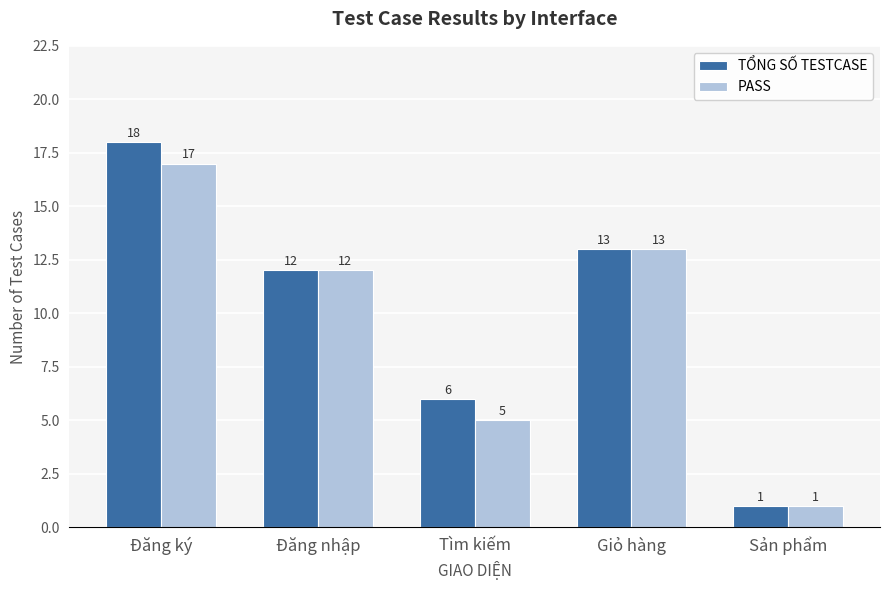

What is the value of the PASS bar at the 1st from the left?

17